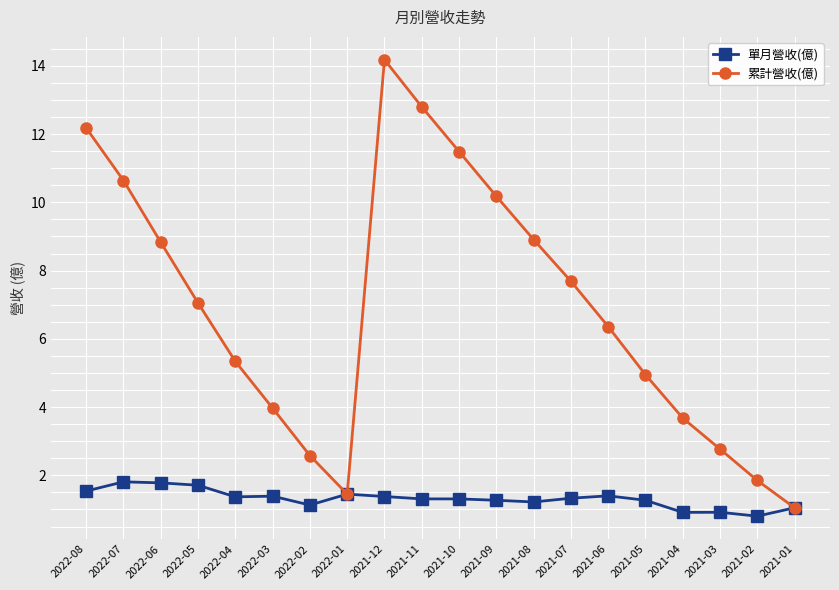

List the series in order of their overall mean, lowest first.

單月營收(億), 累計營收(億)